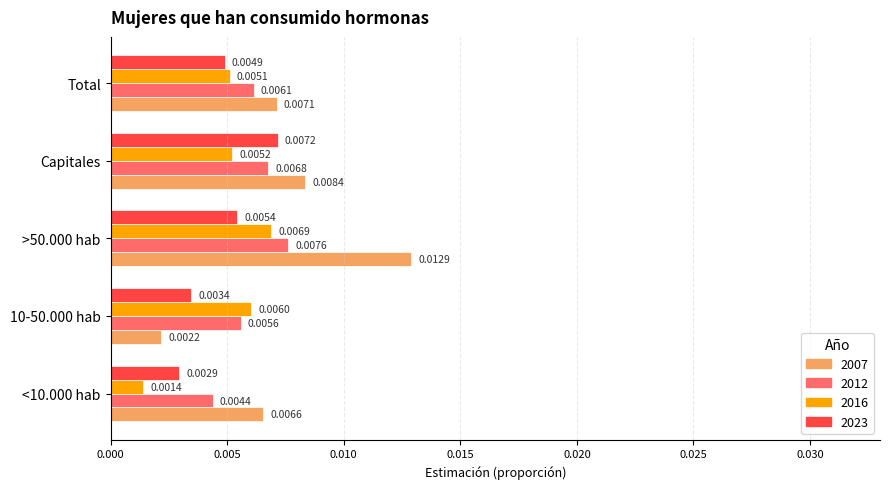

Which series changed the most between >50.000 hab and Total?

2007